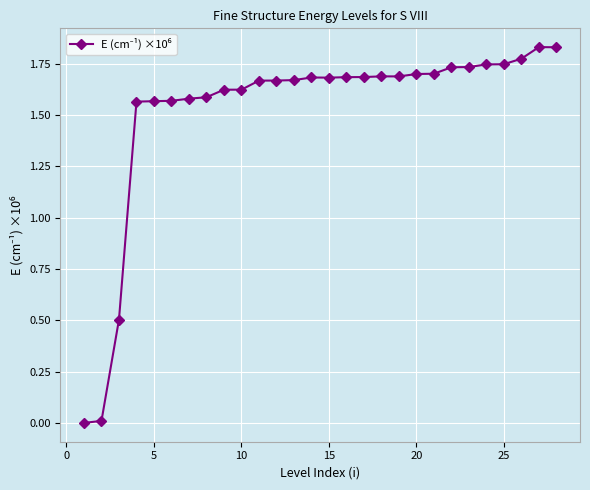

What is the average value?

1.5